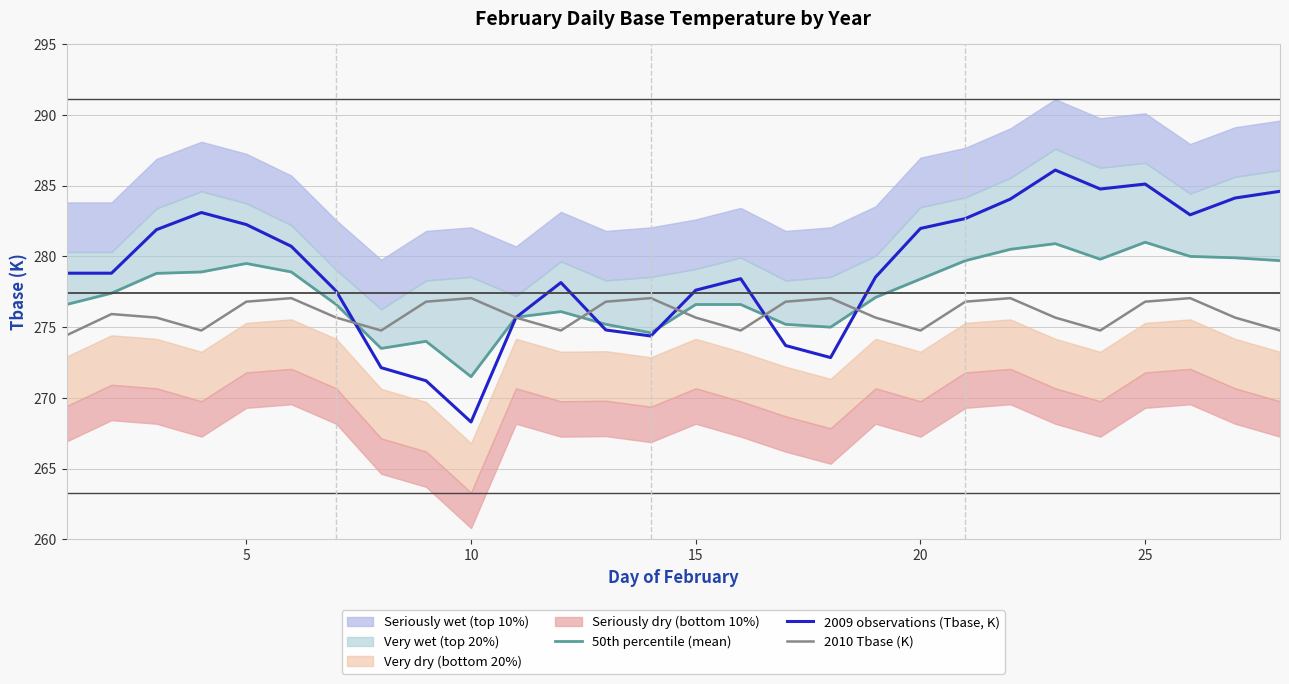

True or false: 50th percentile (mean) has more than 1 interior local peaks.

True